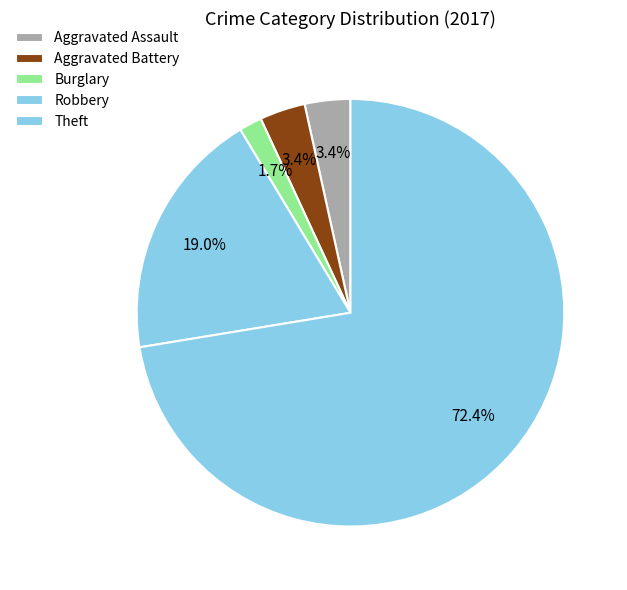

How many segments does this pie chart have?

5